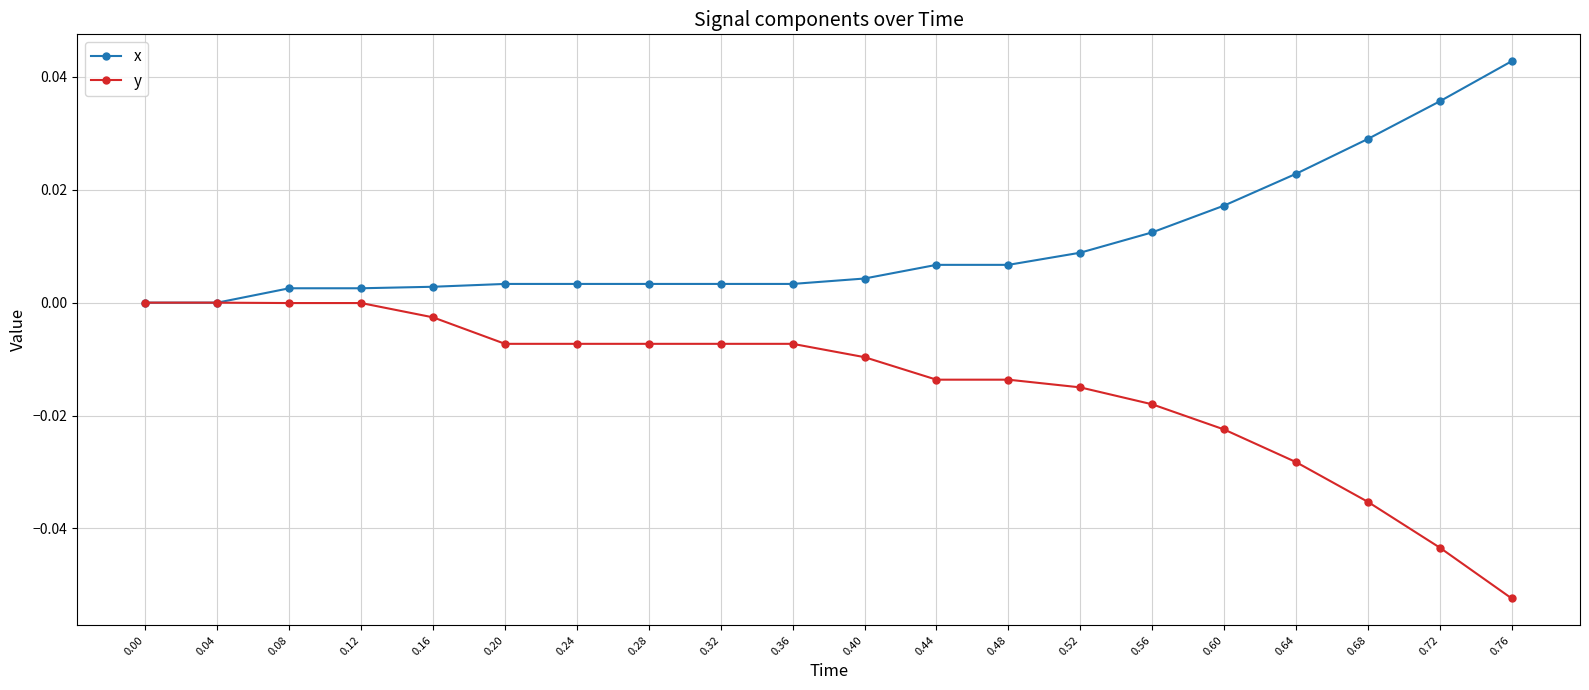

Rank the series by their maximum value, from highest to lowest.

x, y